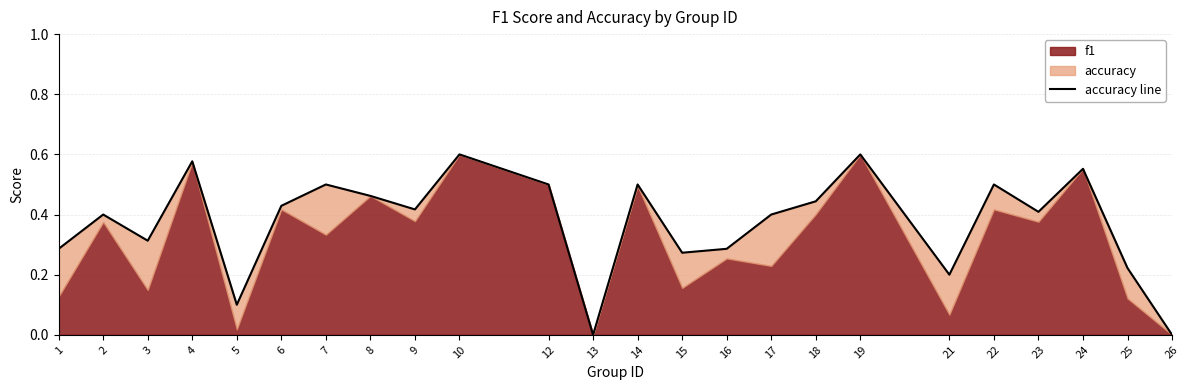

Does the chart have visible grid lines?

Yes